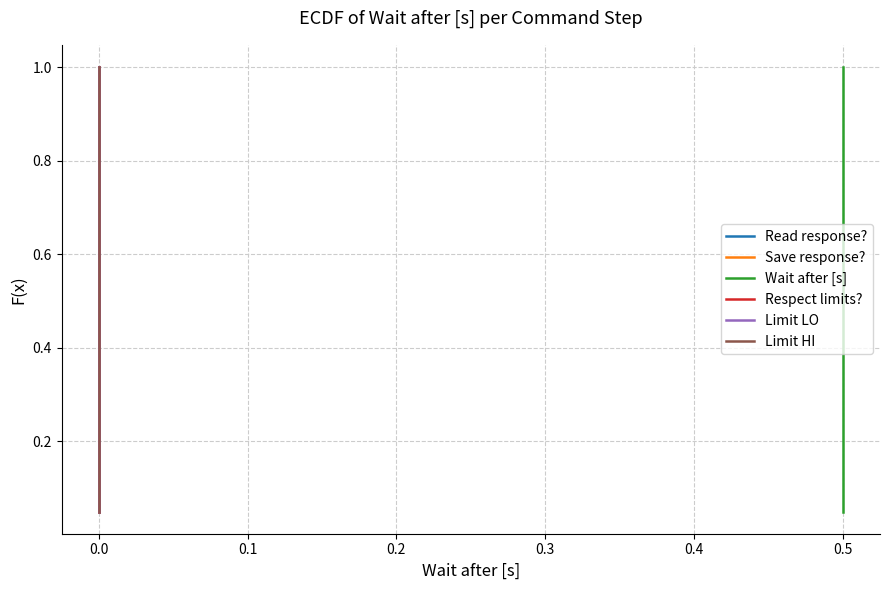

True or false: Read response? and Wait after [s] intersect in this chart.

False